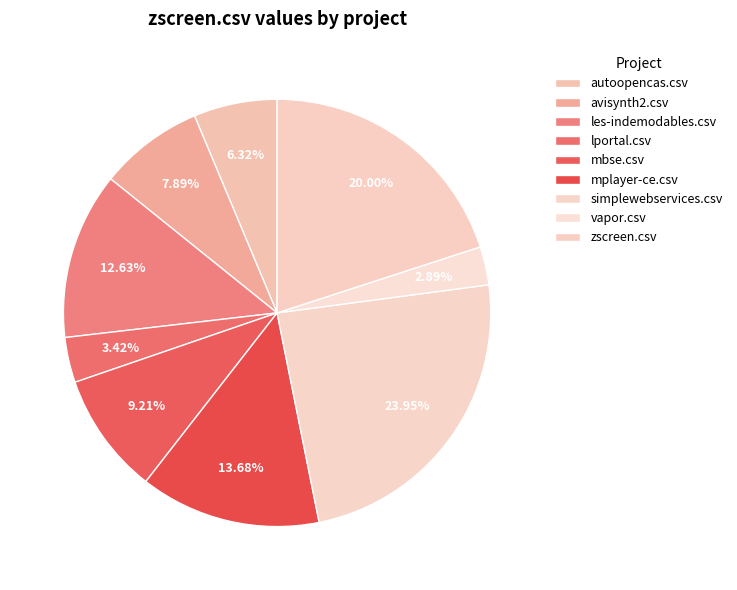

To the nearest percent, what is the combined percentage of autoopencas.csv and les-indemodables.csv?

19%